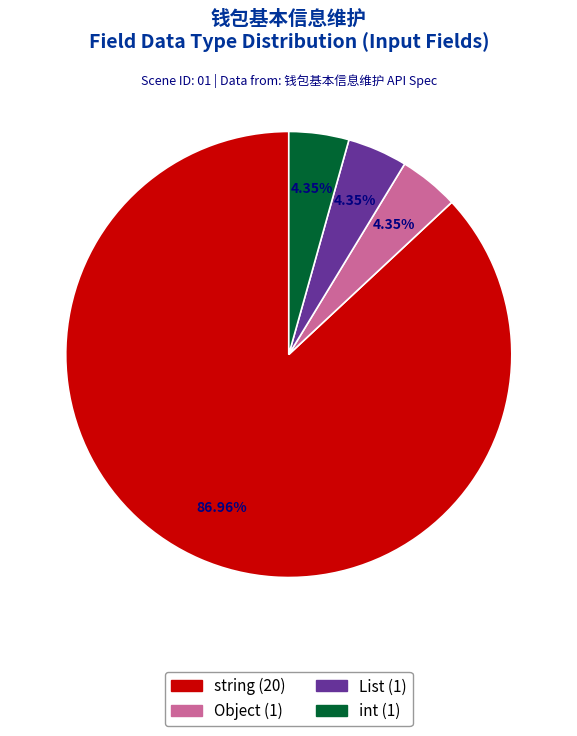

Is there any slice that represents more than half of the pie?

Yes